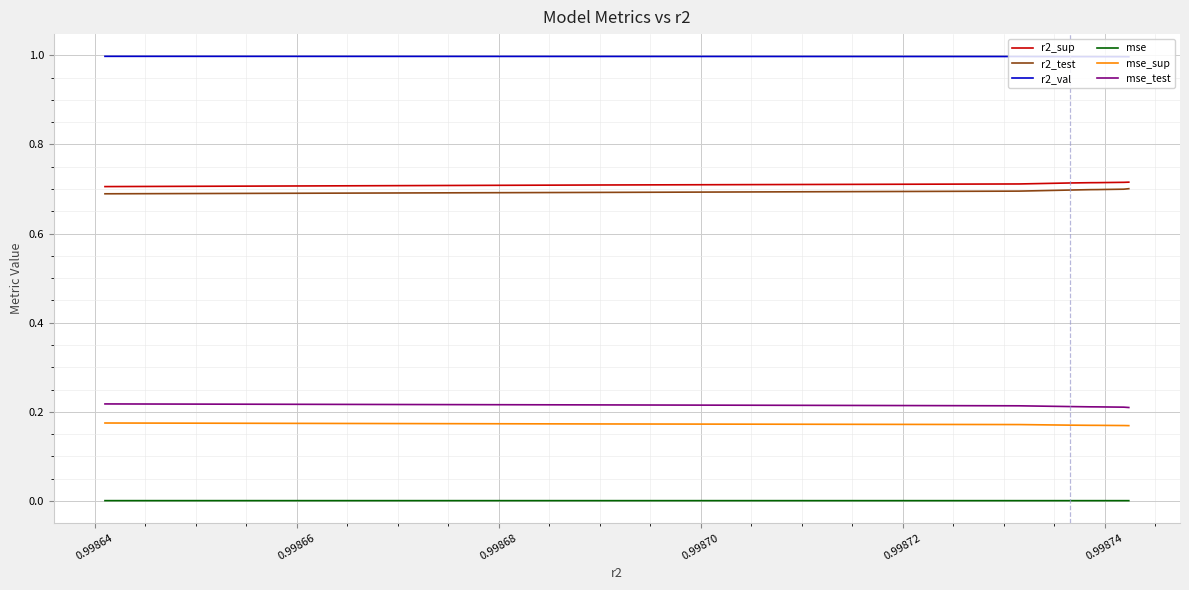

True or false: mse_sup and mse cross at least once.

False